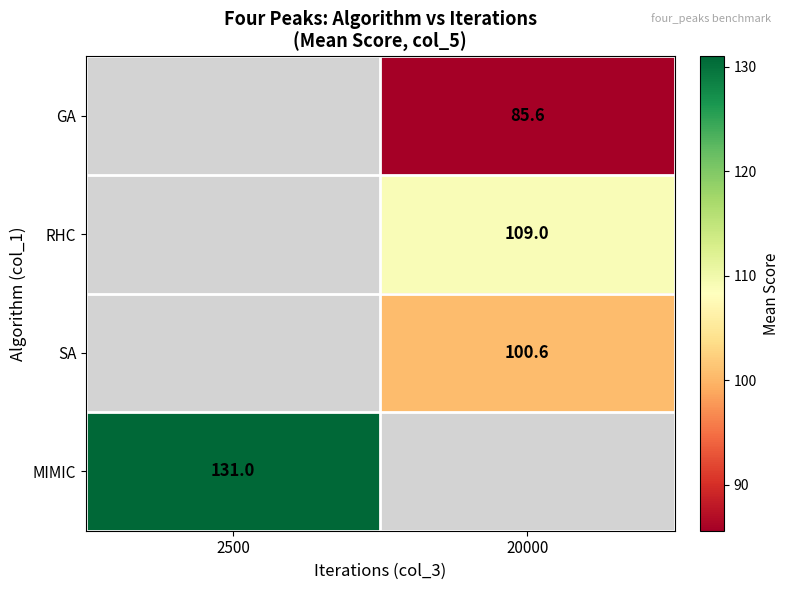

The value of RHC at 20000 is 183.2. True or false?

False